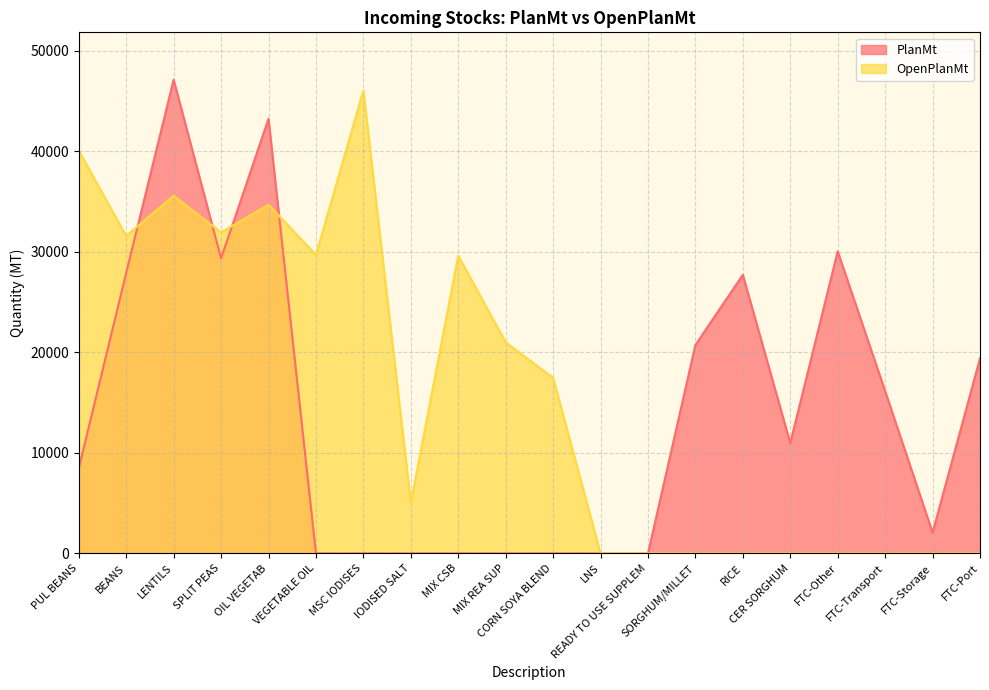

How many interior local valleys does the OpenPlanMt series have?

4